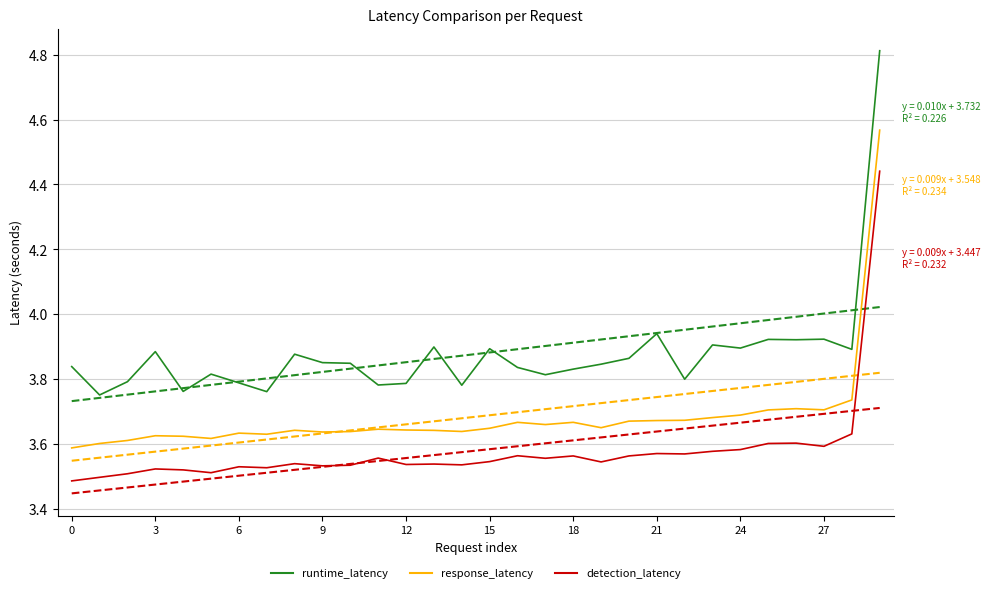

At which category is the sum across all series the highest?

29